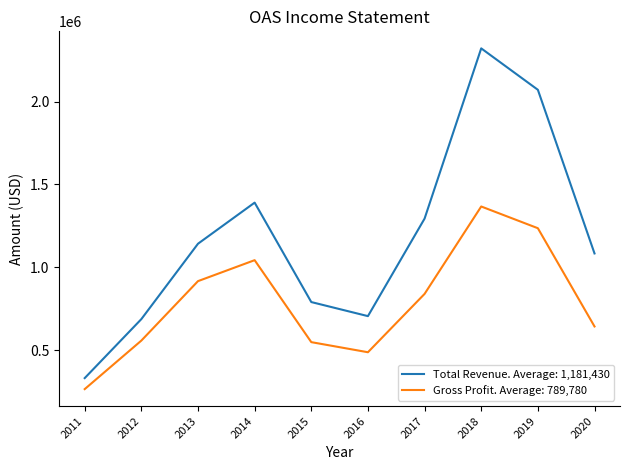

At which category does the chart reach its peak across all series?

2018